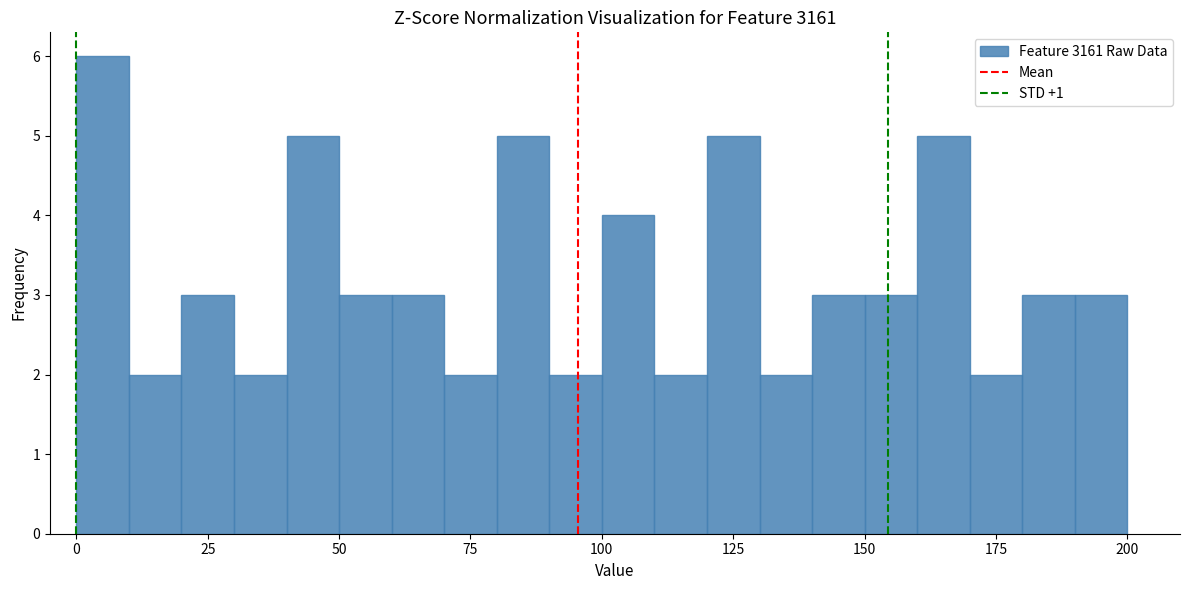

Read against the x-axis, roughly where is the centre of the tallest bar?

5